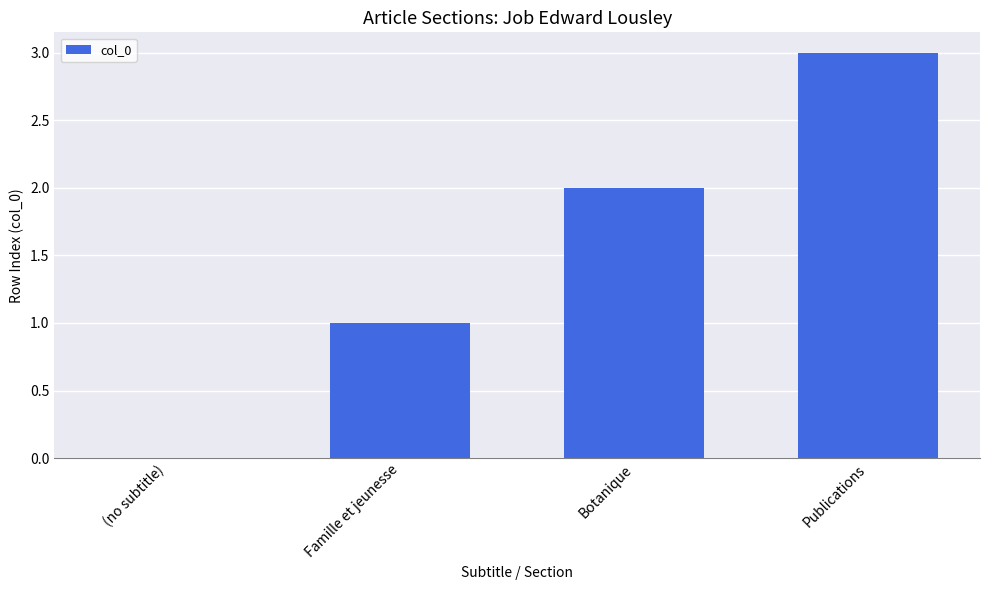

Count the number of categories in the chart.

4